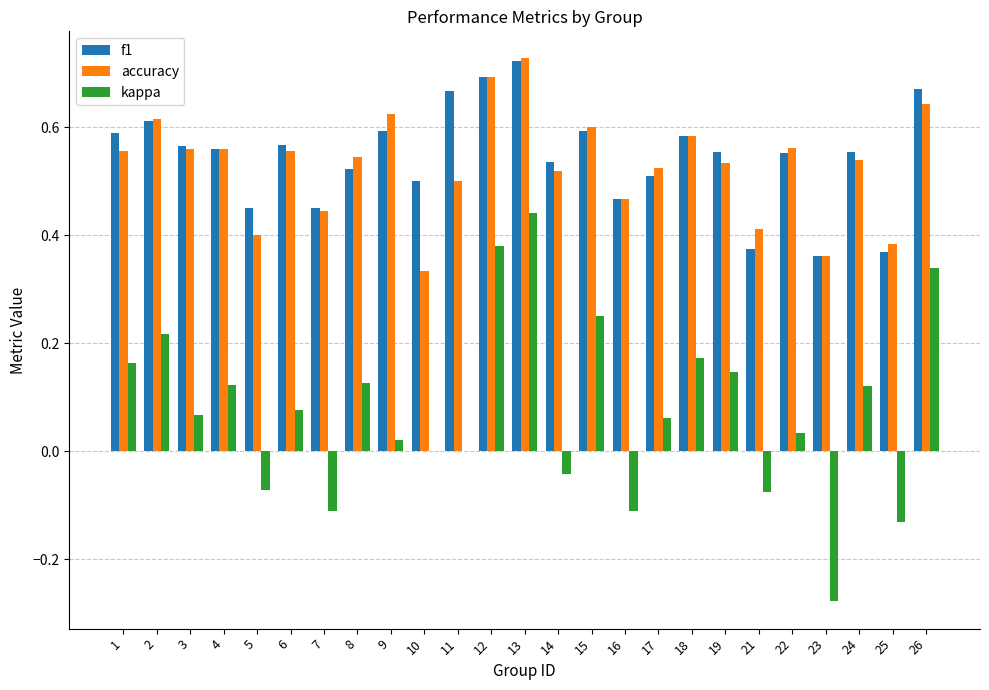

Is it true that accuracy equals 0.3 at 17?

False